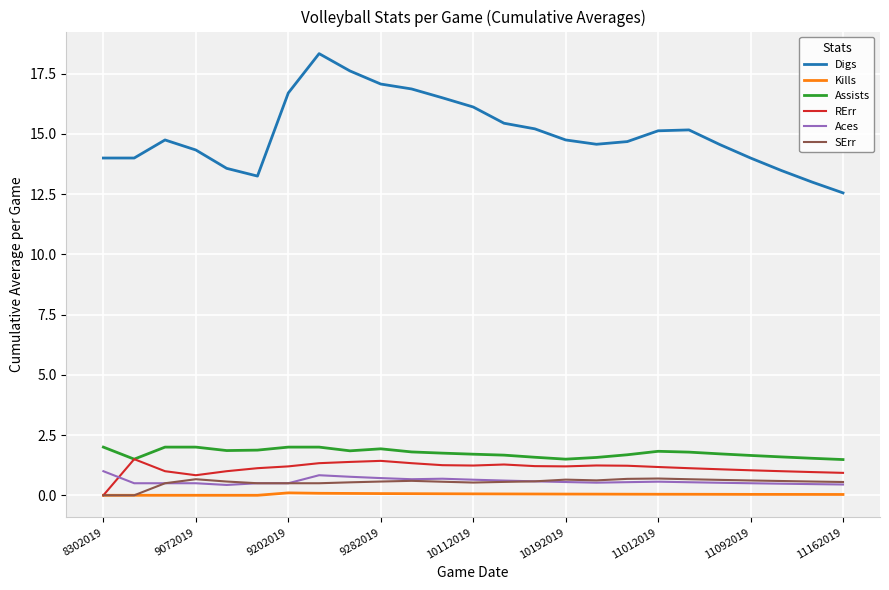

Which series has the largest range (max minus min)?

Digs